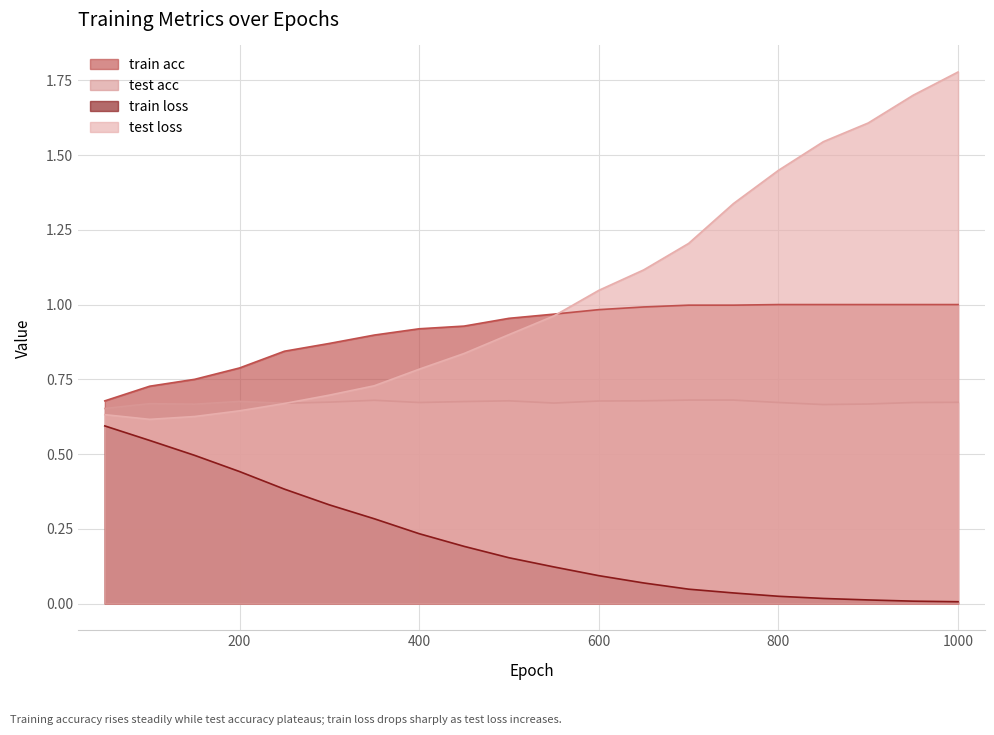

Which series has the largest total across all categories?

test loss